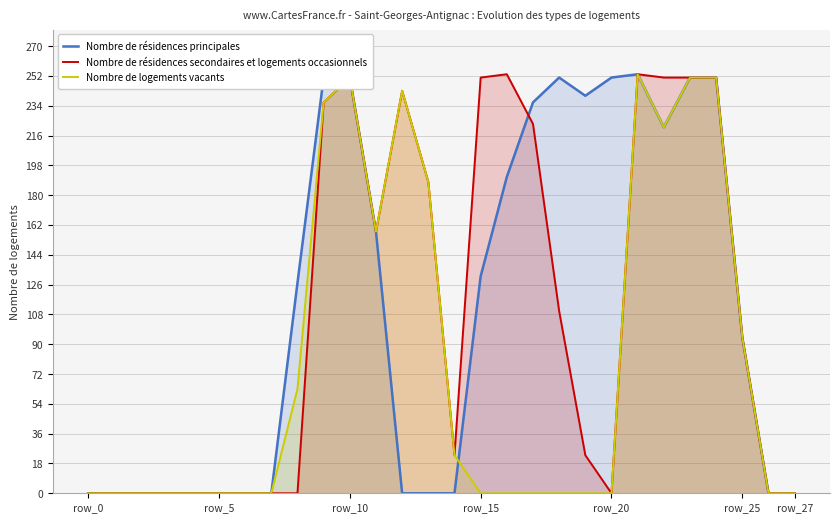

Which series has the largest range (max minus min)?

Nombre de résidences principales